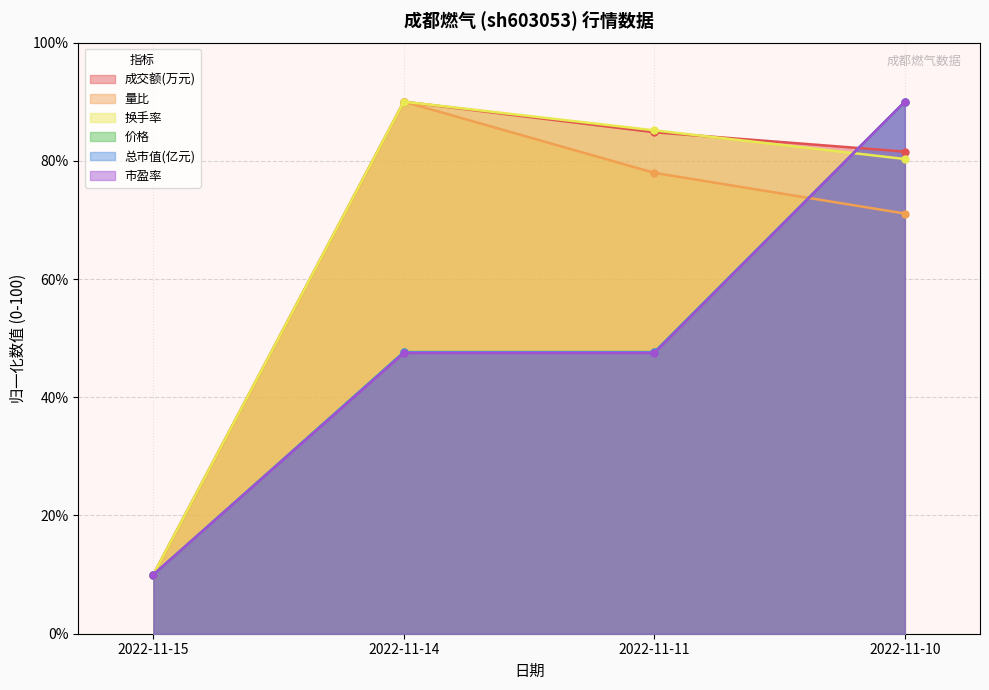

Where is 成交额(万元) nearest to the value 50?

2022-11-10